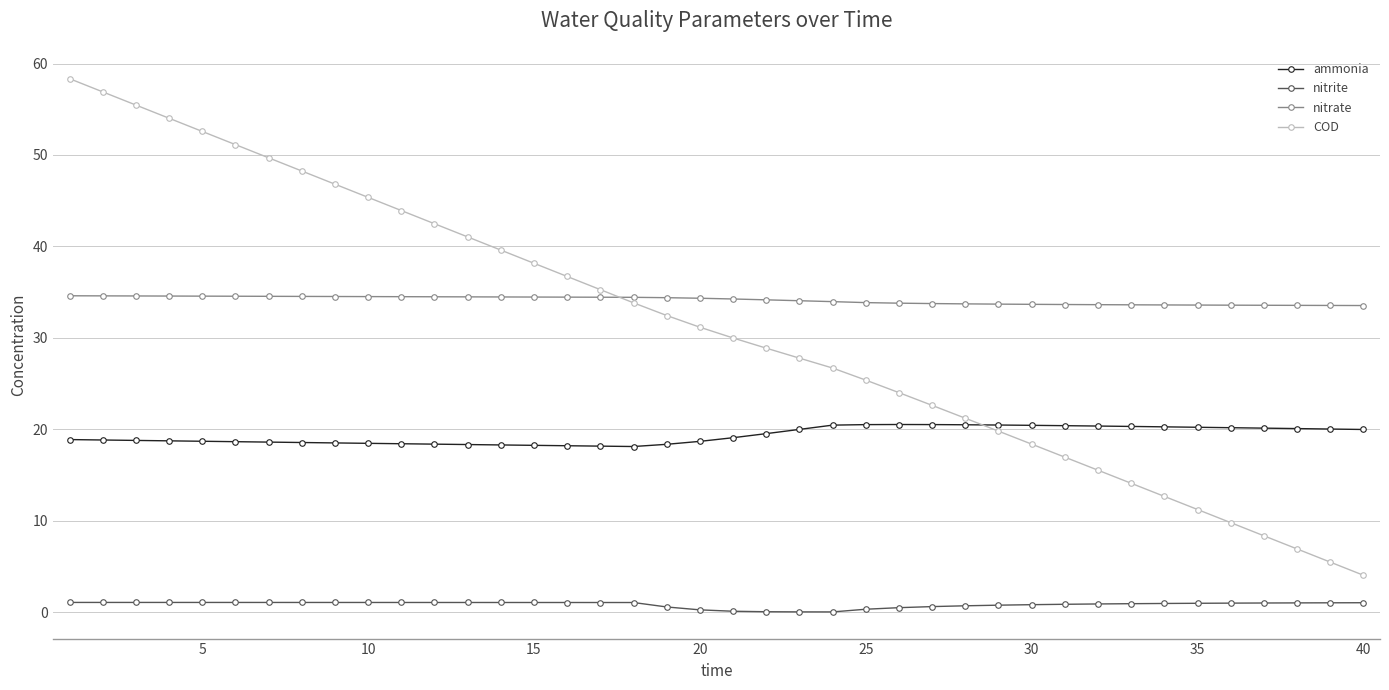

What is the average value of the ammonia series?

19.3